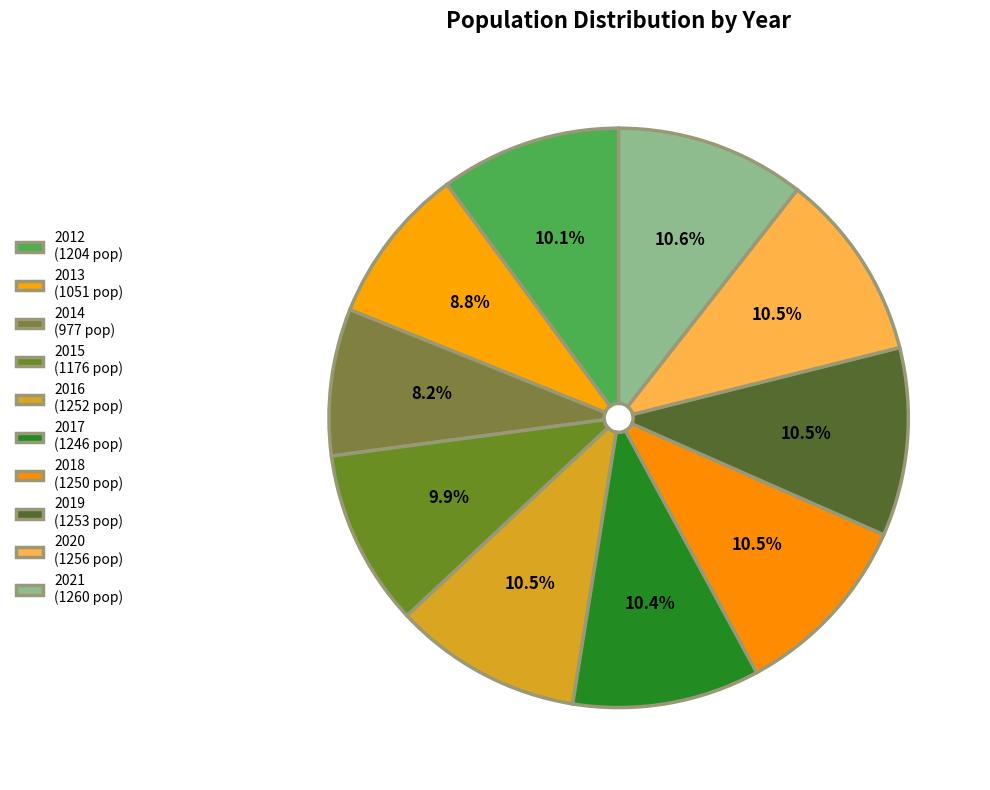

Rank the categories by value from highest to lowest.

2021, 2020, 2019, 2016, 2018, 2017, 2012, 2015, 2013, 2014